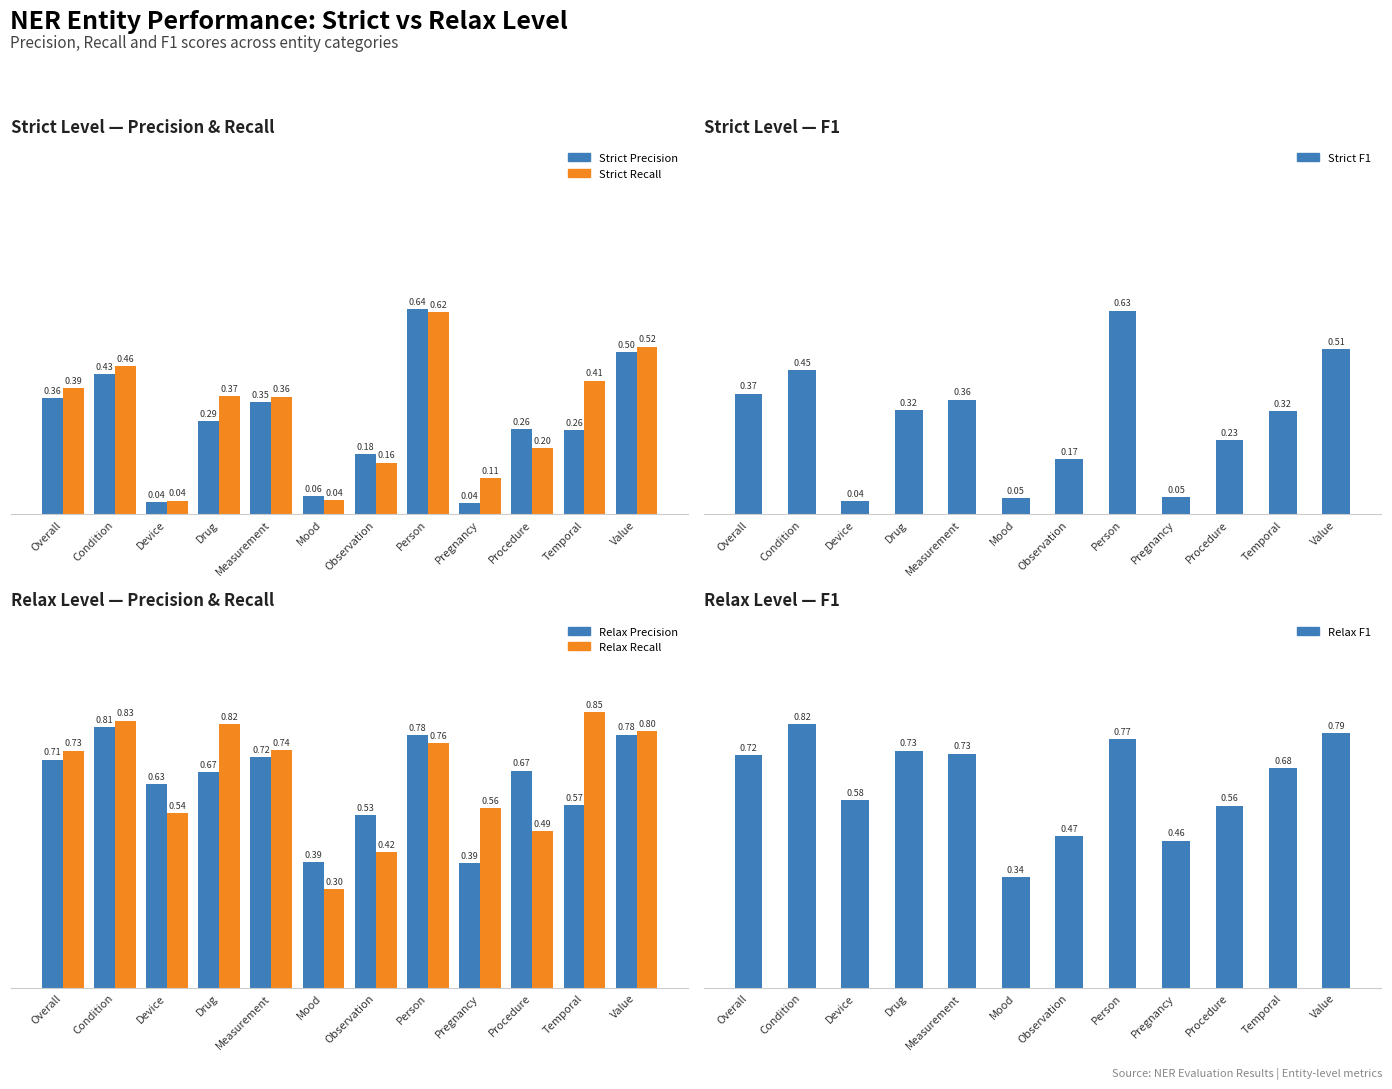

At which label does Relax Recall reach its minimum?

Mood